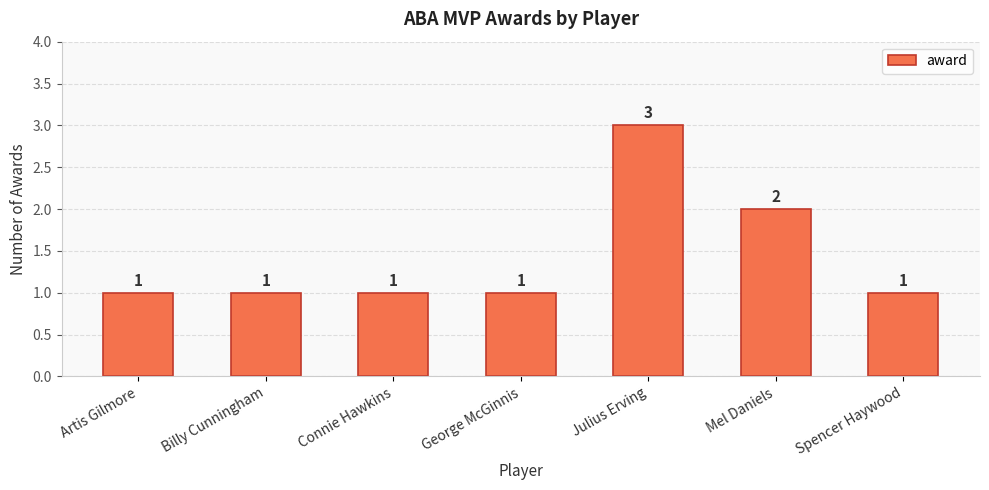

What is the label of the 4th bar from the left?

George McGinnis